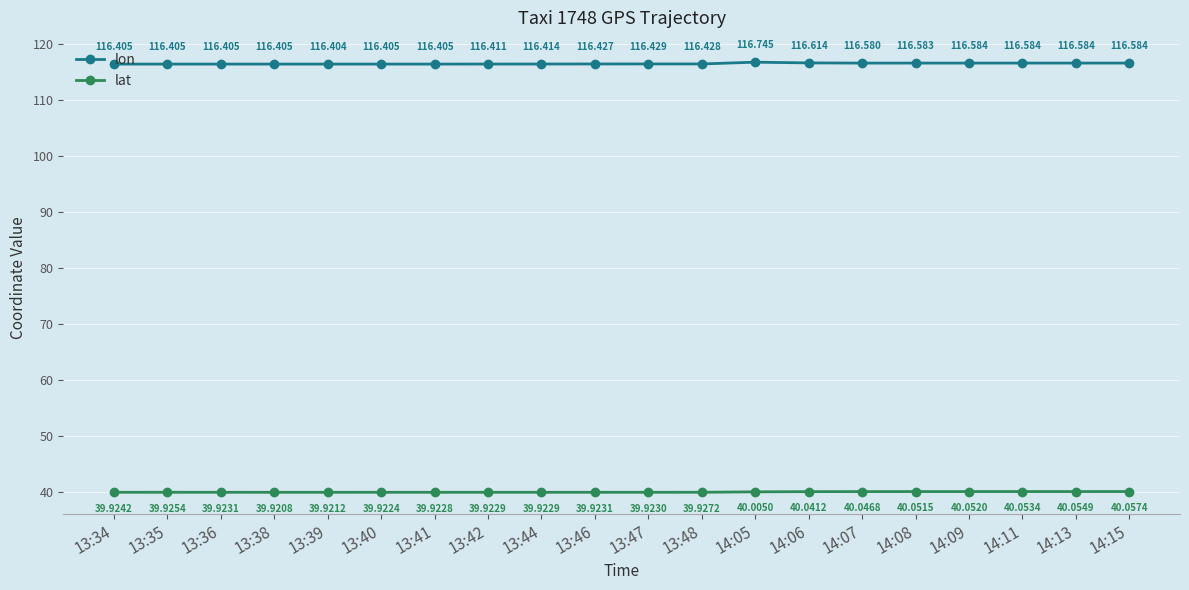

True or false: lat and lon intersect in this chart.

False